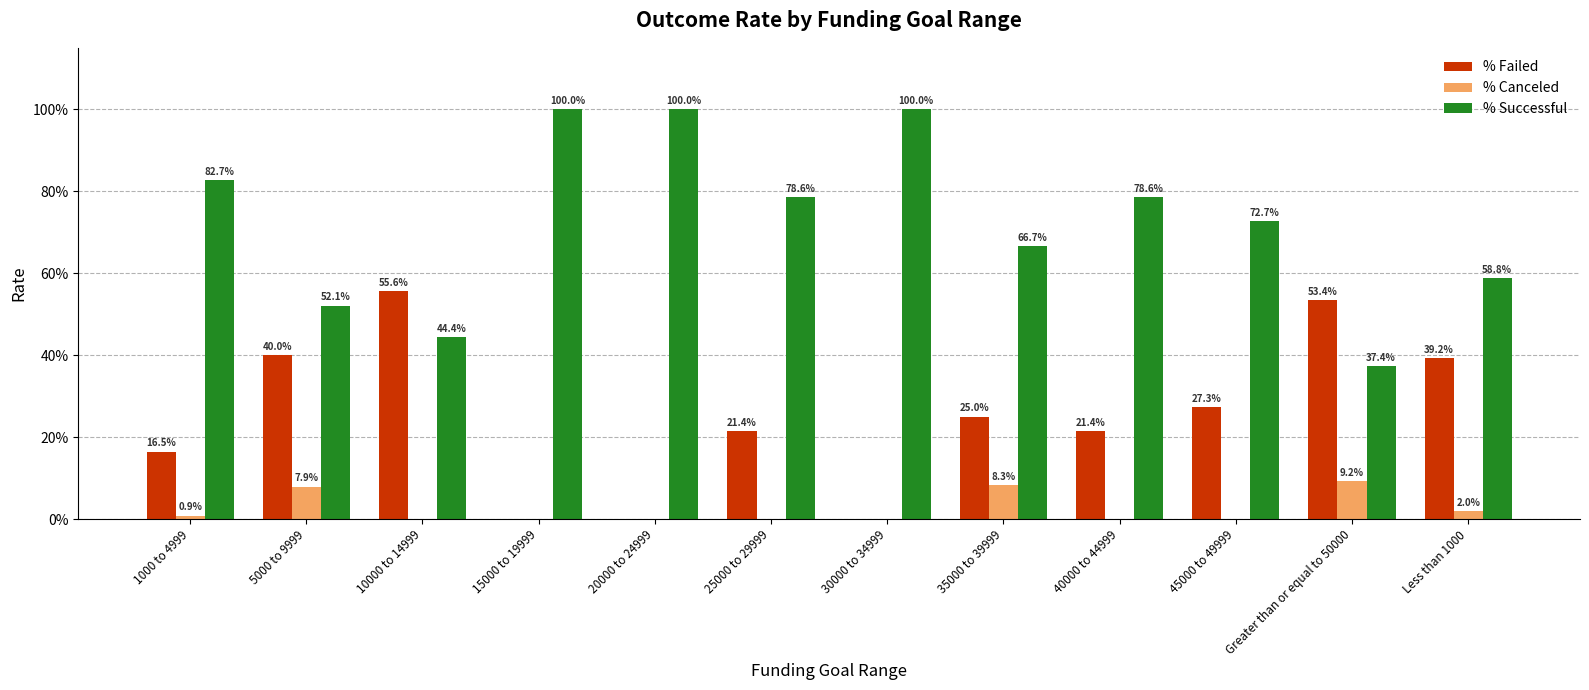

At how many categories does at least one series exceed 0?

12